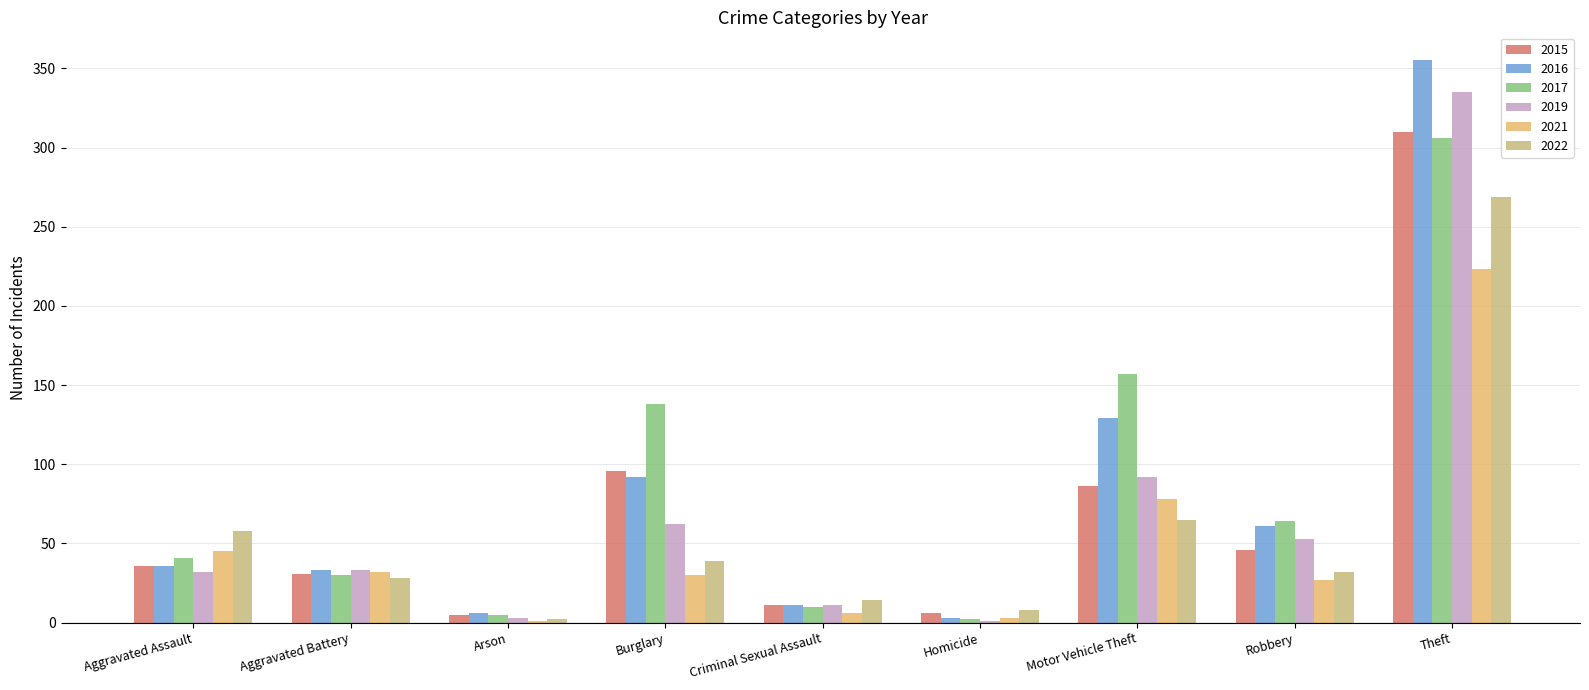

How many groups of bars are there?

9